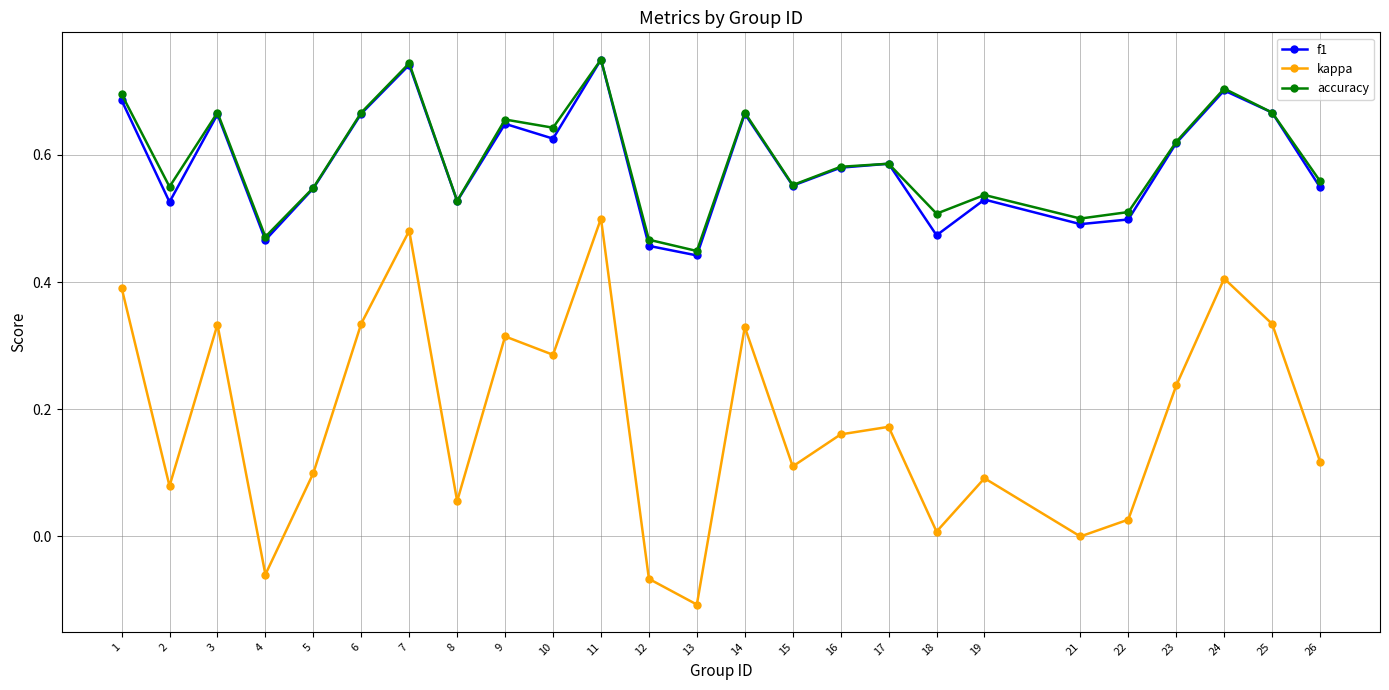

At how many categories does at least one series exceed 0?

25